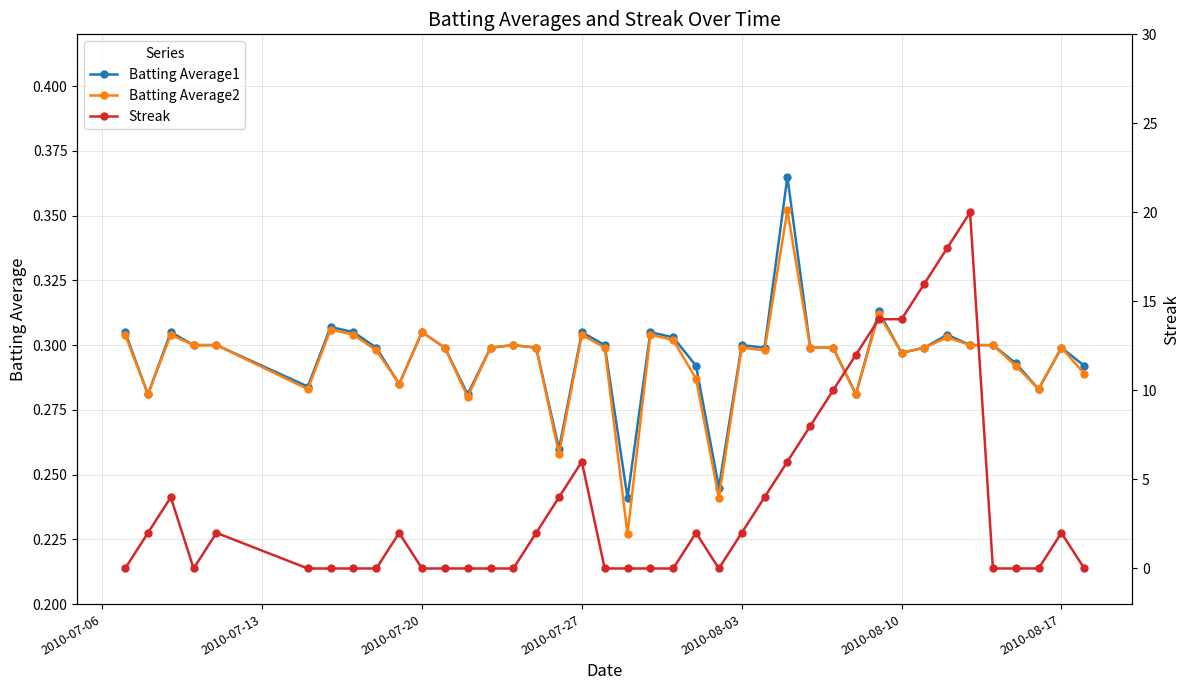

How many lines are shown in the chart?

3